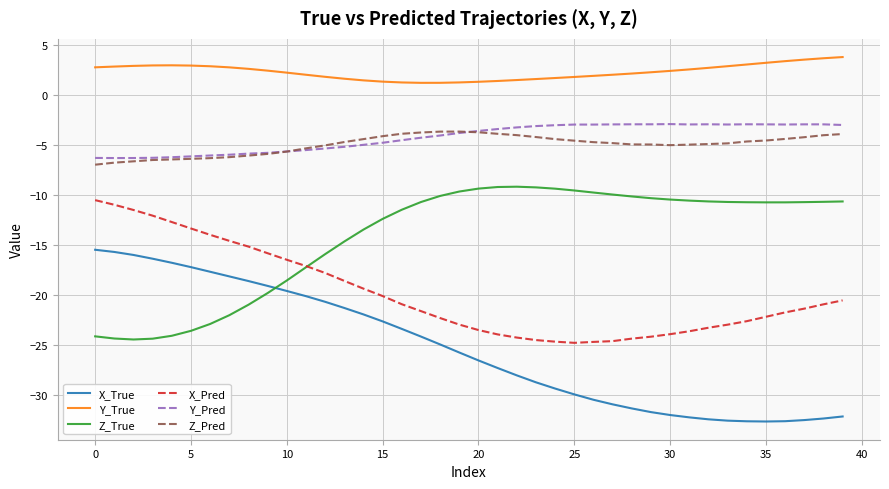

Which series has the widest spread of values?

X_True